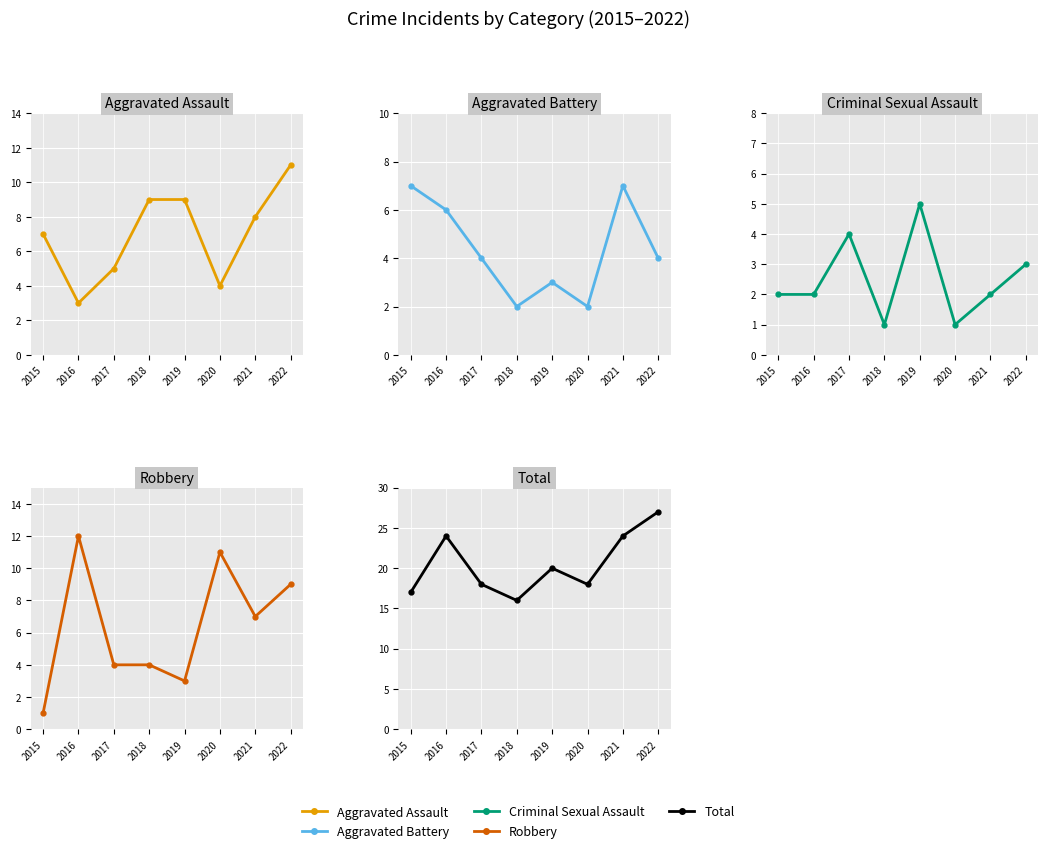

List the series in order of their peak value, highest first.

Total, Robbery, Aggravated Assault, Aggravated Battery, Criminal Sexual Assault